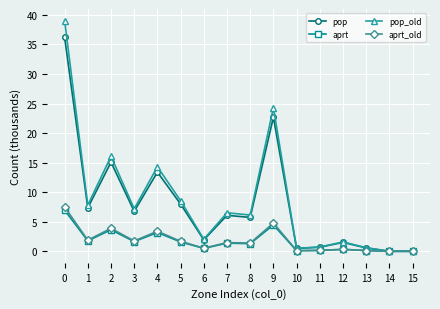

What is the highest value of the pop series?

36.2